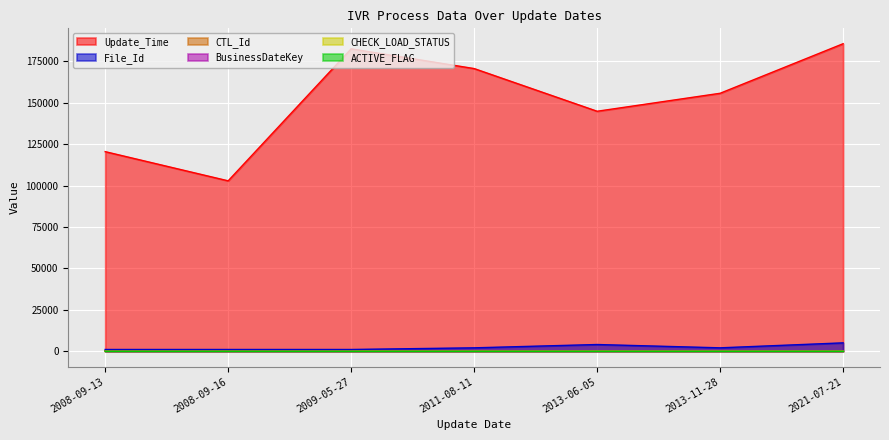

Which series changed the most between 2009-05-27 and 2021-07-21?

File_Id